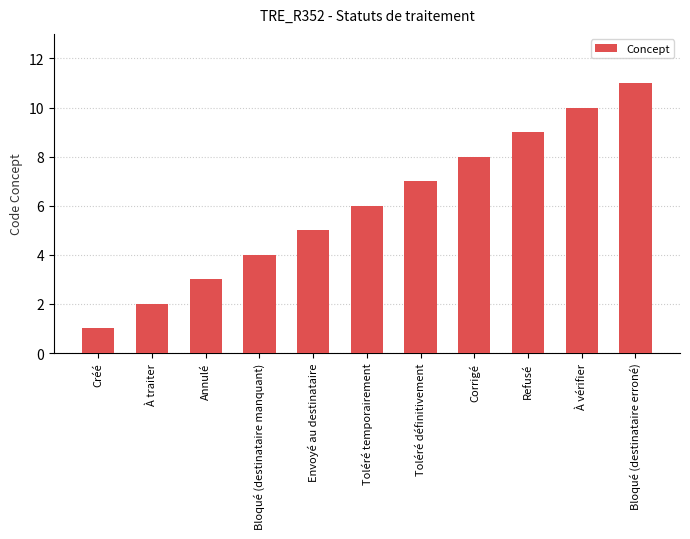

Reading left to right, list all the values displayed in this chart.

Créé=1	À traiter=2	Annulé=3	Bloqué (destinataire manquant)=4	Envoyé au destinataire=5	Toléré temporairement=6	Toléré définitivement=7	Corrigé=8	Refusé=9	À vérifier=10	Bloqué (destinataire erroné)=11